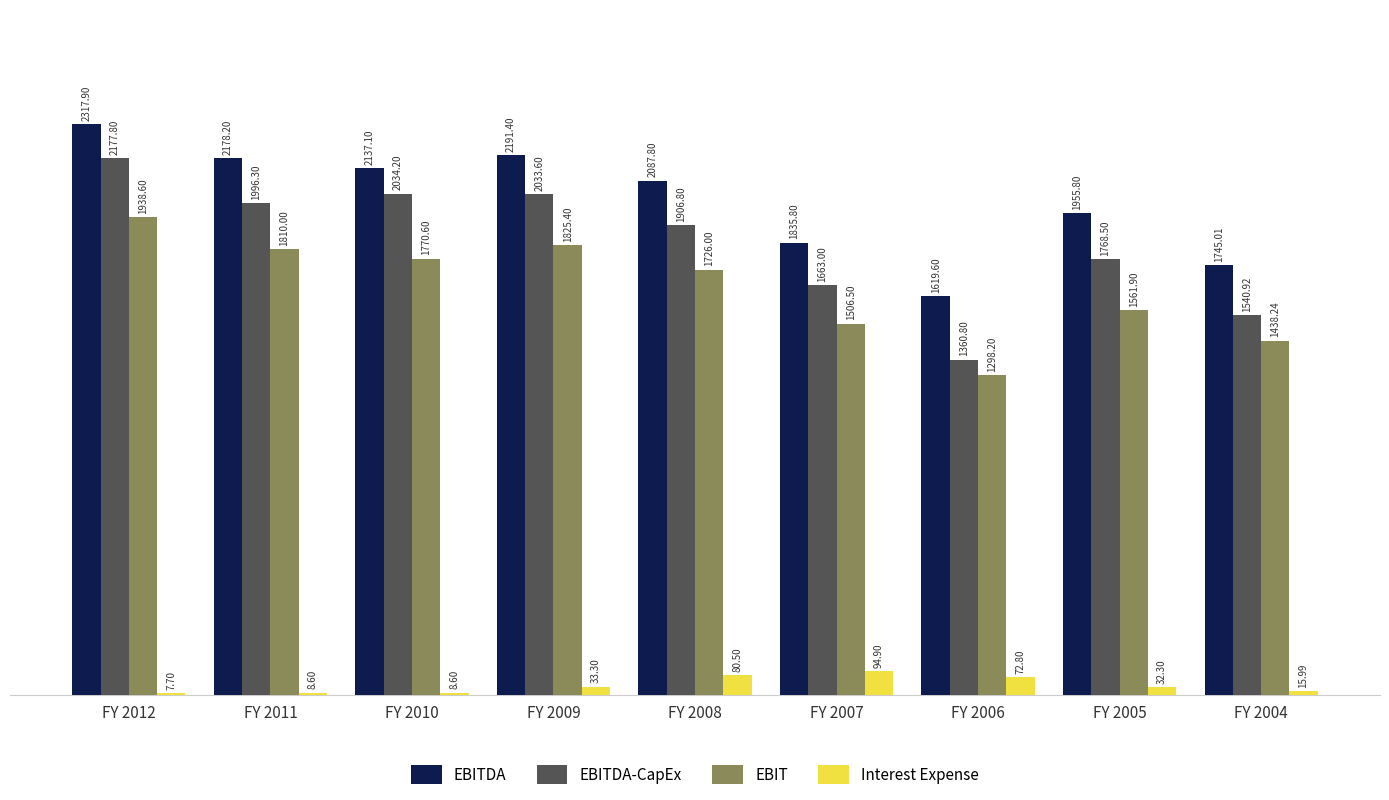

What is the sum of all EBITDA values?

18068.6